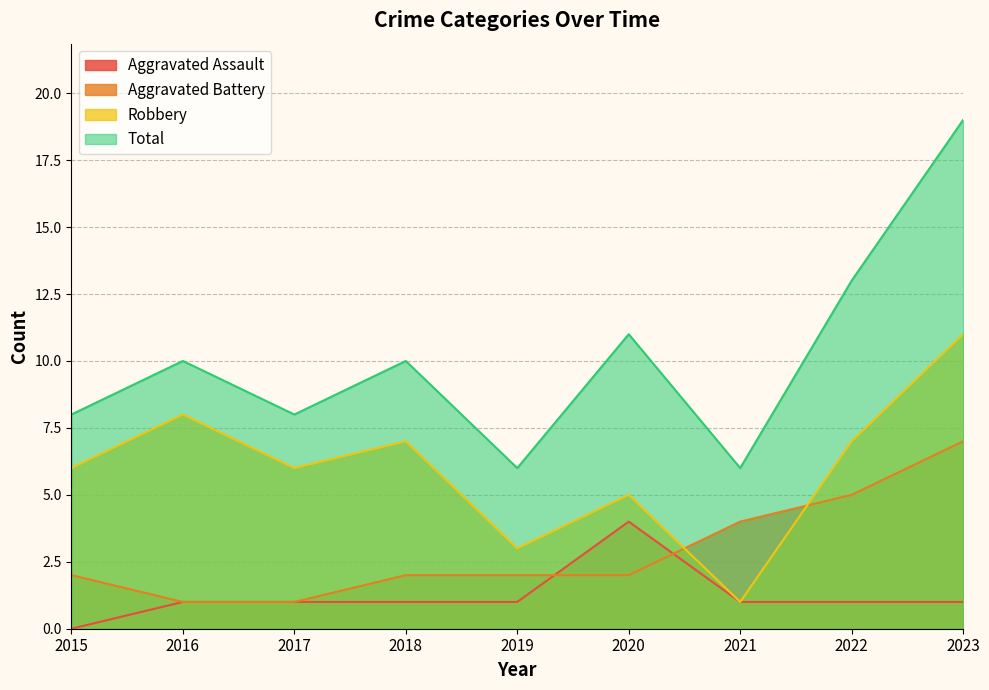

True or false: Aggravated Assault and Robbery cross at least once.

False